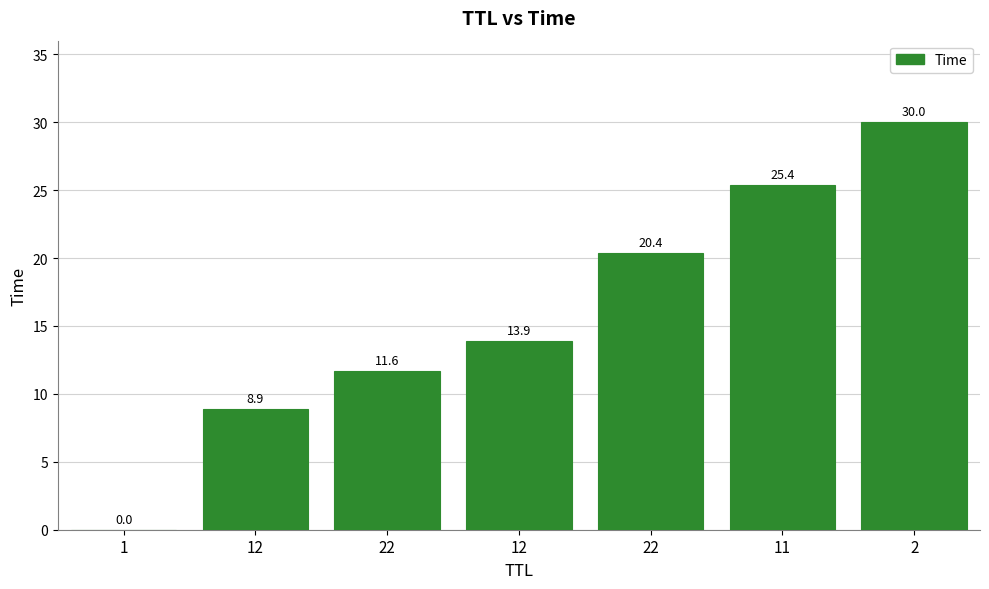

What is the ratio of the value at 2 to the value at 11?

1.2